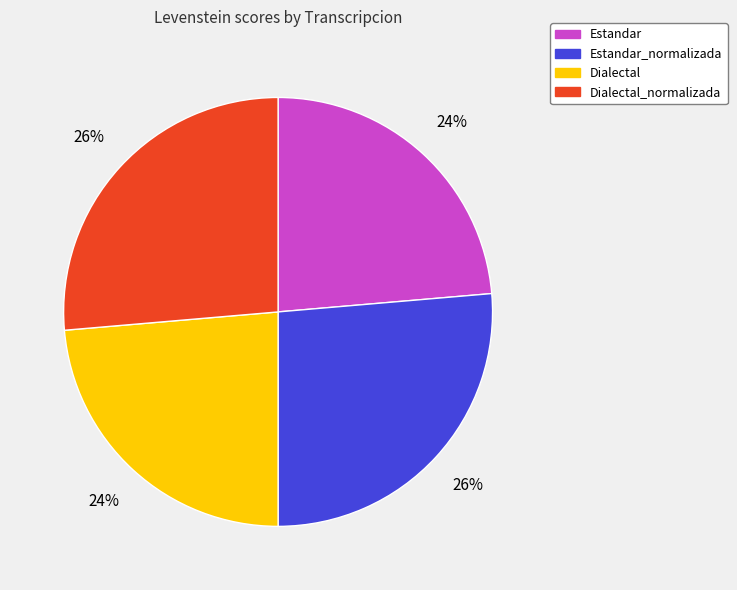

Combined, do Estandar_normalizada and Dialectal_normalizada account for over 50%?

Yes